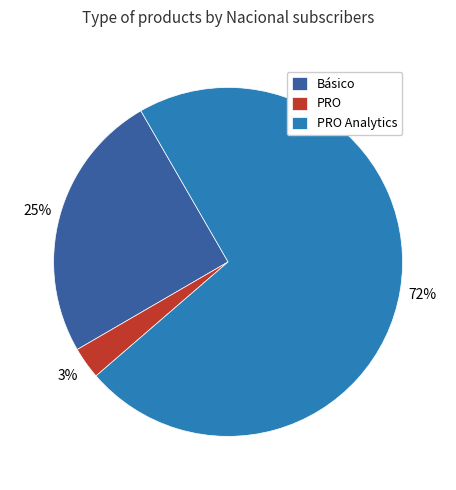

Which has a higher value, Básico or PRO?

Básico